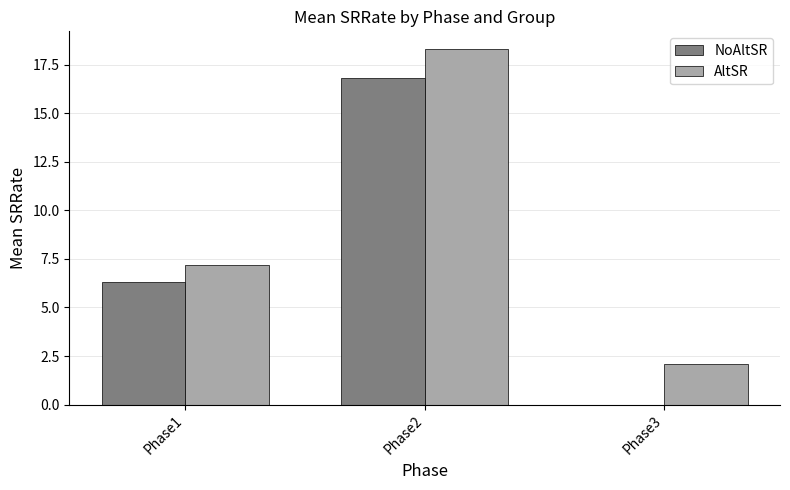

The value of AltSR at Phase3 is 3.2. True or false?

False